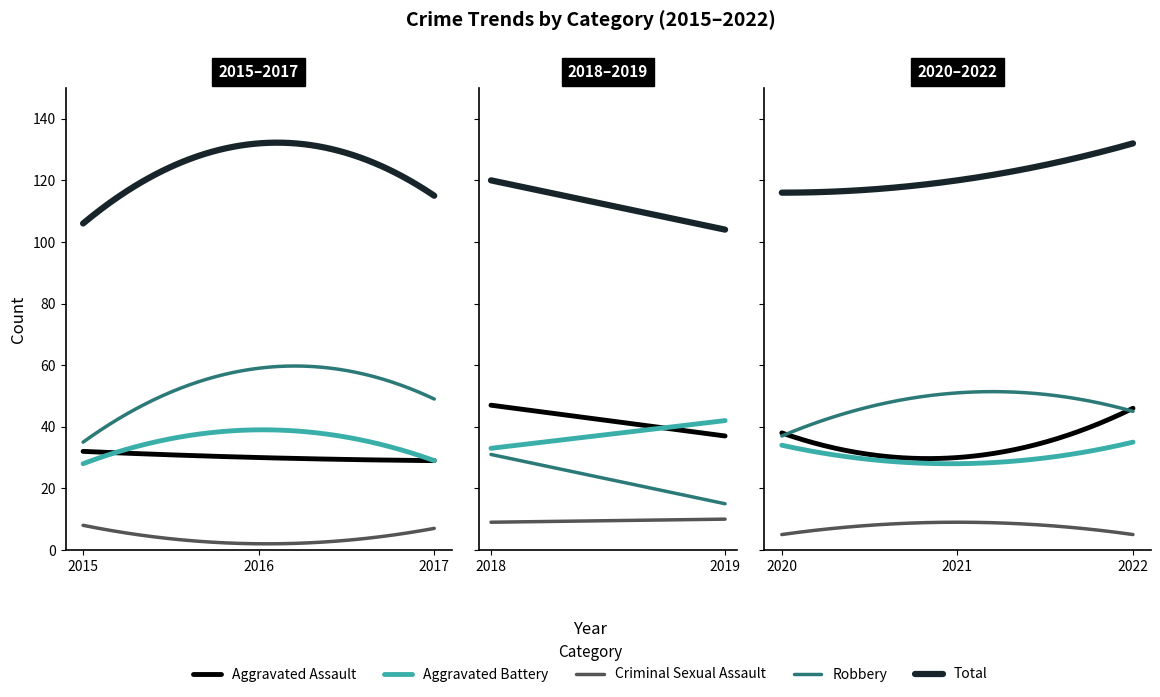

True or false: Total has more than 0 points higher than both neighbors.

True